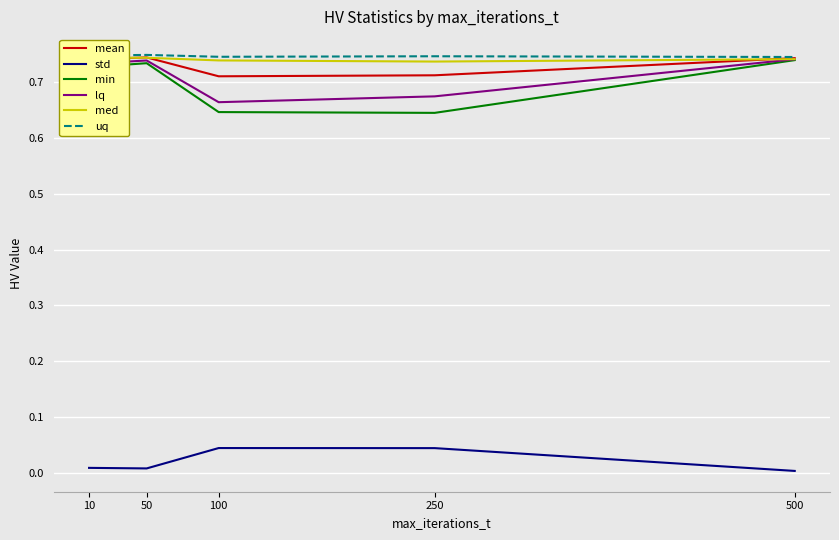

True or false: uq and std intersect in this chart.

False